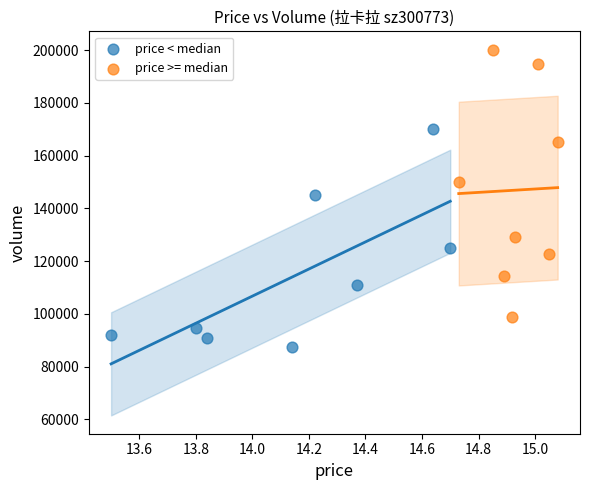

Which series contains the highest Y value?

price >= median